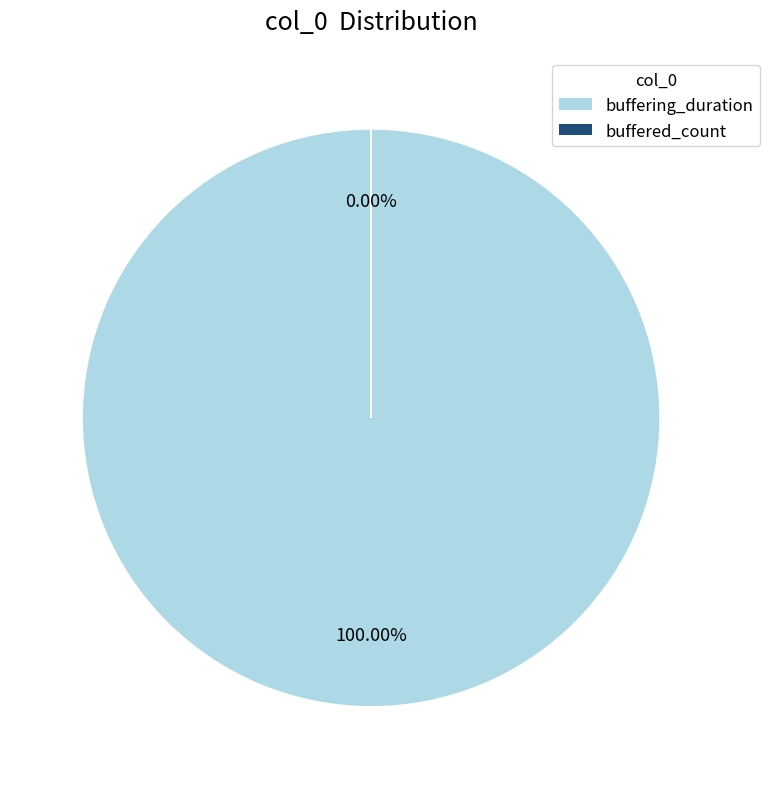

The buffering_duration slice represents 93% of the pie. True or false?

False